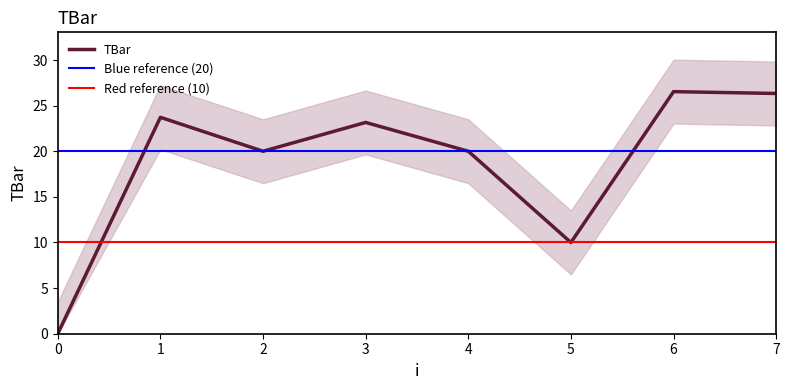

Is it true that the value at 2 is 20.0?

True